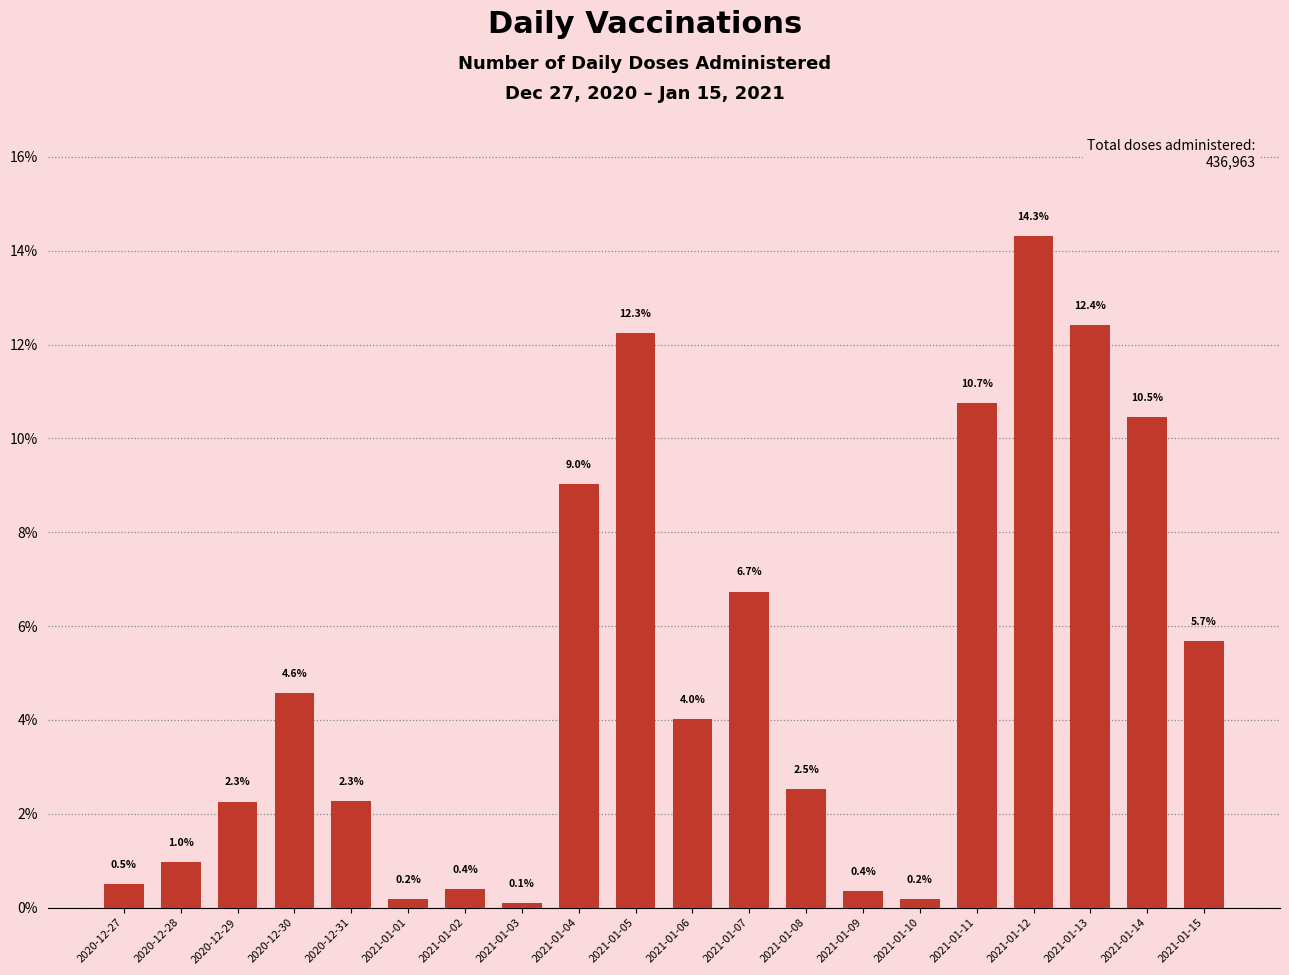

The value at 2021-01-15 is 3.3. True or false?

False